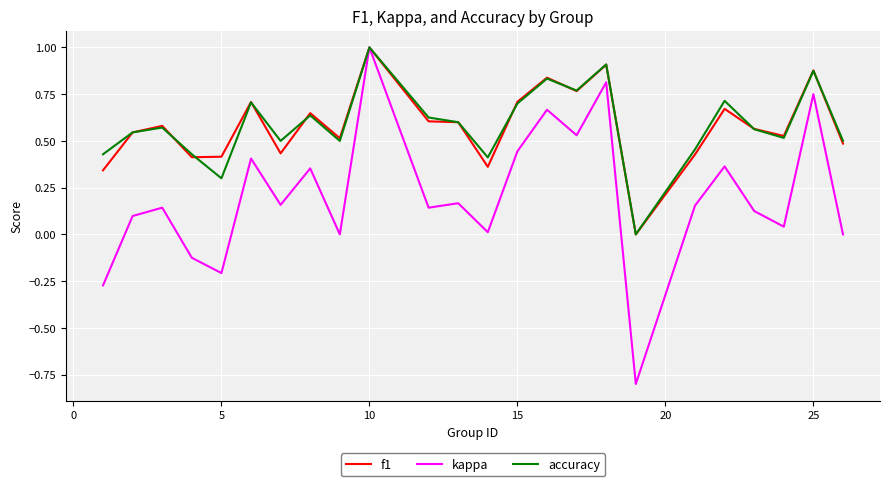

Which series has the largest range (max minus min)?

kappa